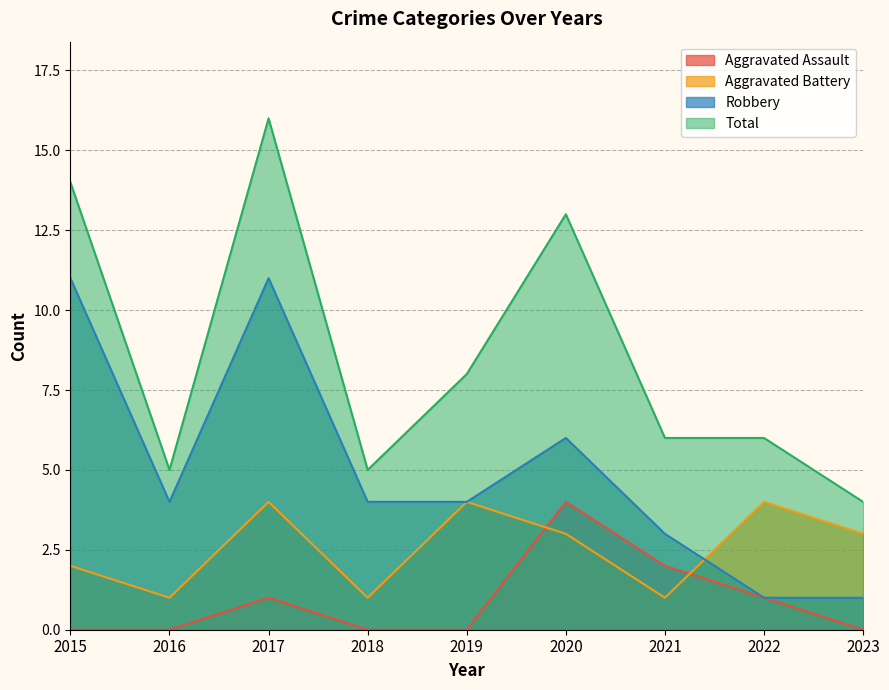

At how many categories does at least one series exceed 7?

4